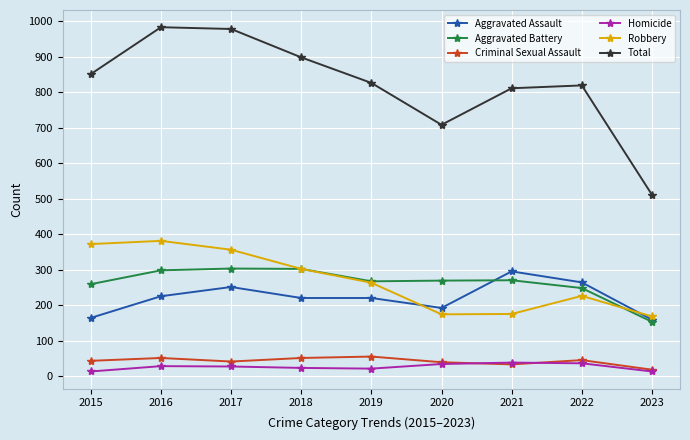

Which series has the largest range (max minus min)?

Total